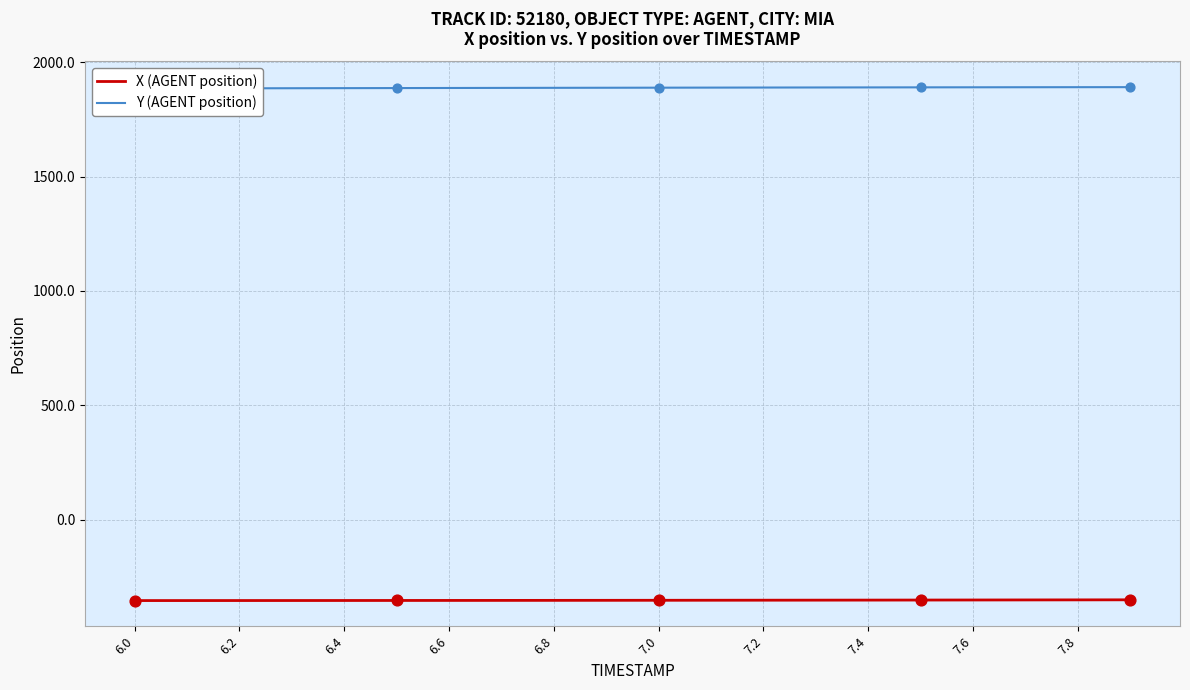

What is the maximum value for X (AGENT position)?

-351.4